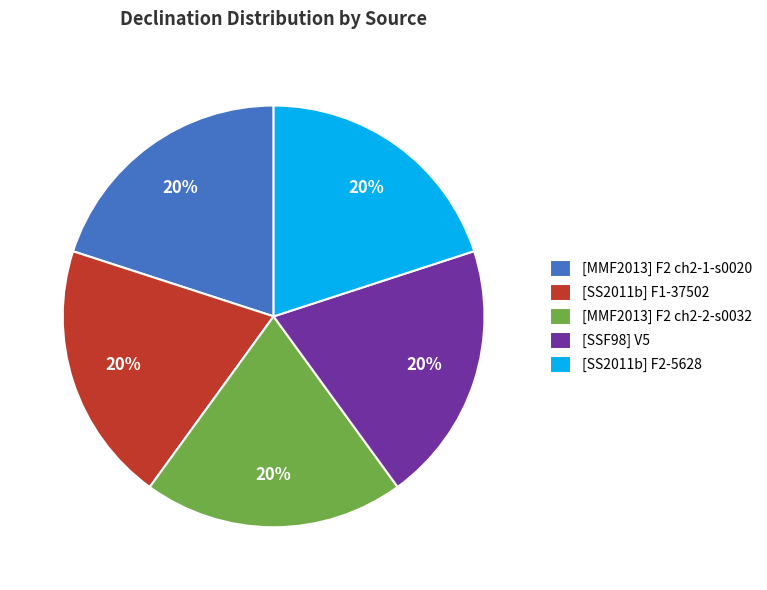

Is [MMF2013] F2 ch2-1-s0020 the majority of the pie?

No